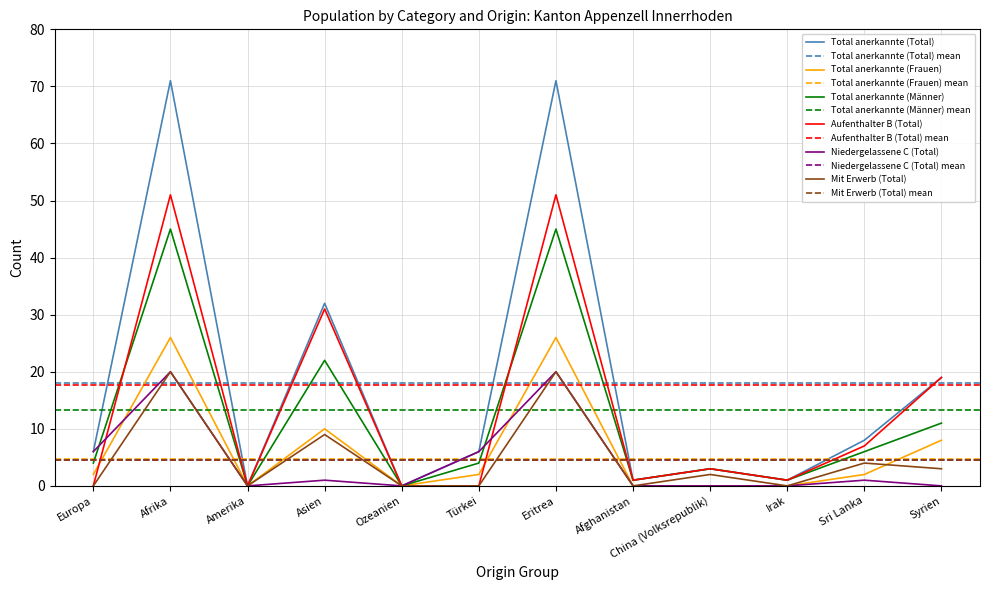

What is the label of the 1st point from the right?

Syrien